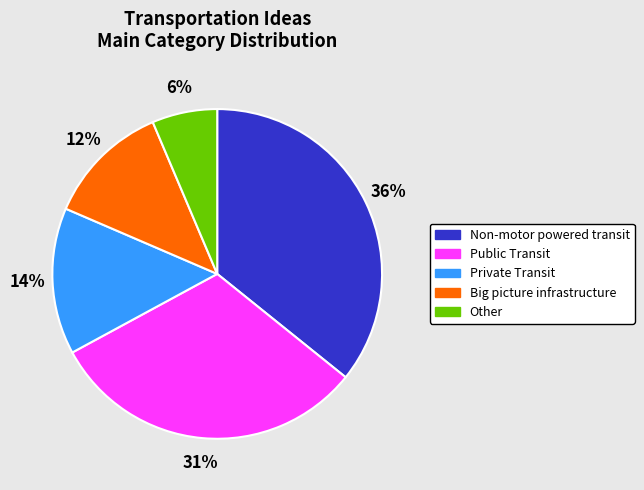

Rank the categories by value from highest to lowest.

Non-motor powered transit, Public Transit, Private Transit, Big picture infrastructure, Other